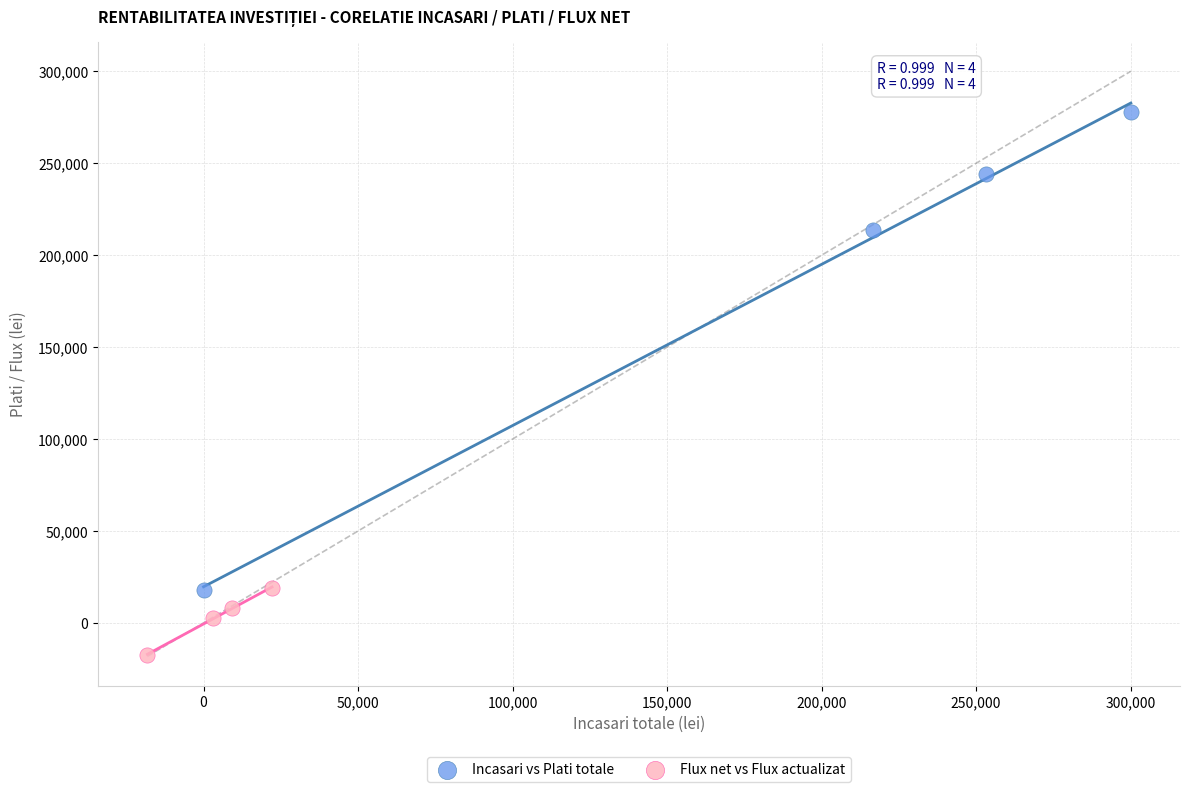

What are all the series names shown in the legend?

Incasari vs Plati totale, Flux net vs Flux actualizat